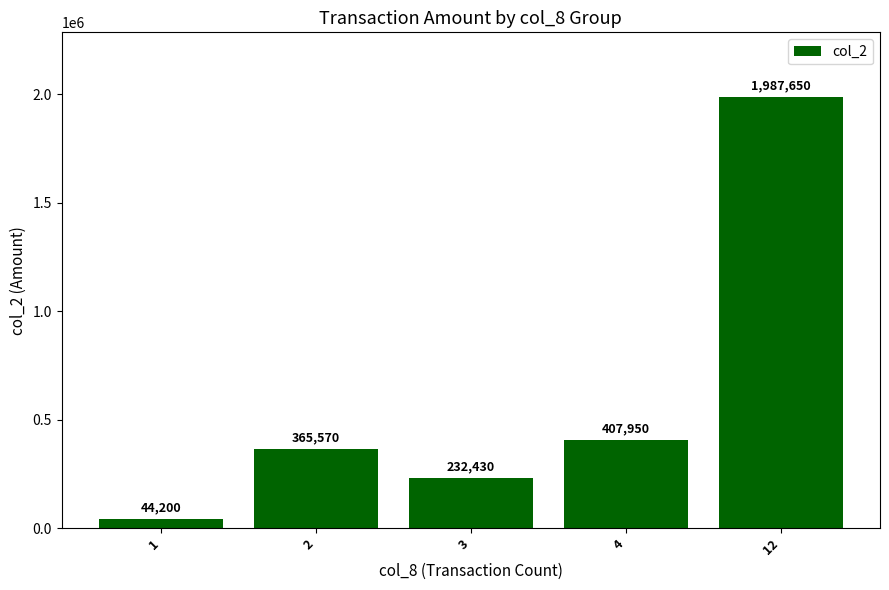

Reading left to right, list all the values displayed in this chart.

44200	365570	232430	407950	1987650